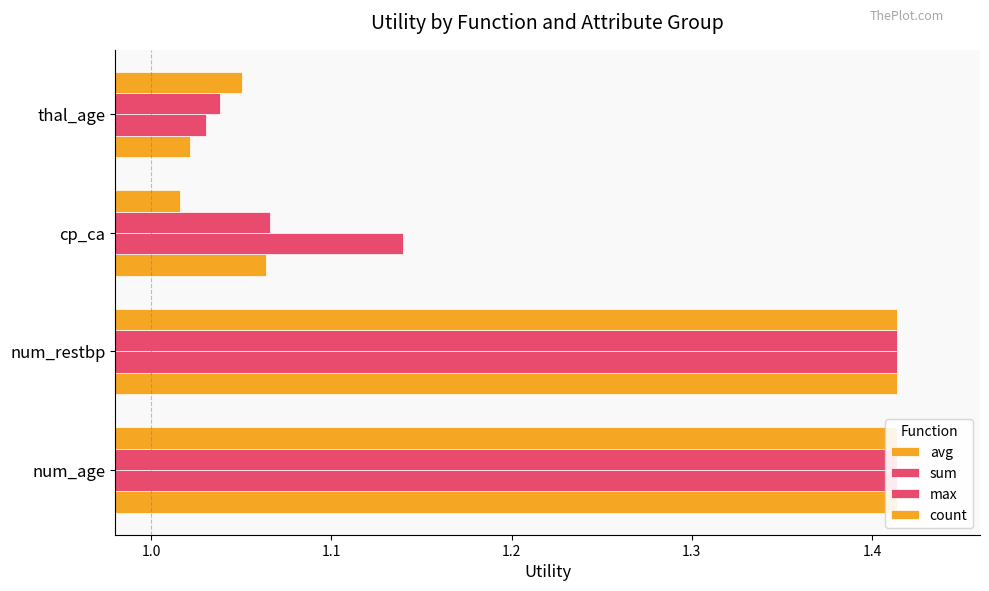

How many groups of bars are there?

4